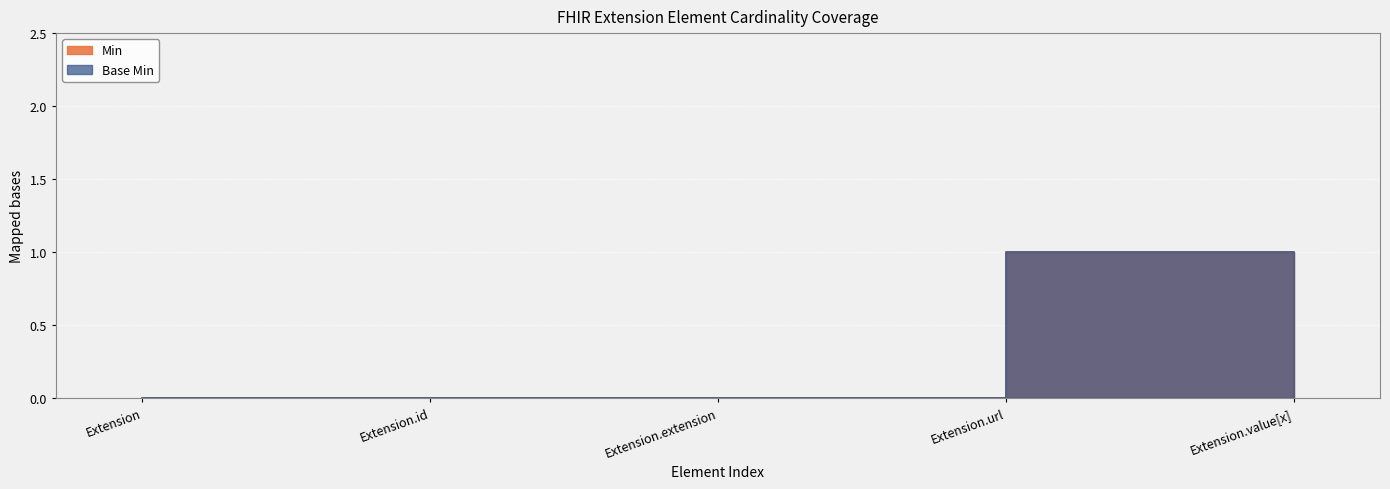

What is the difference between the maximum and minimum values in the Base Min series?

1